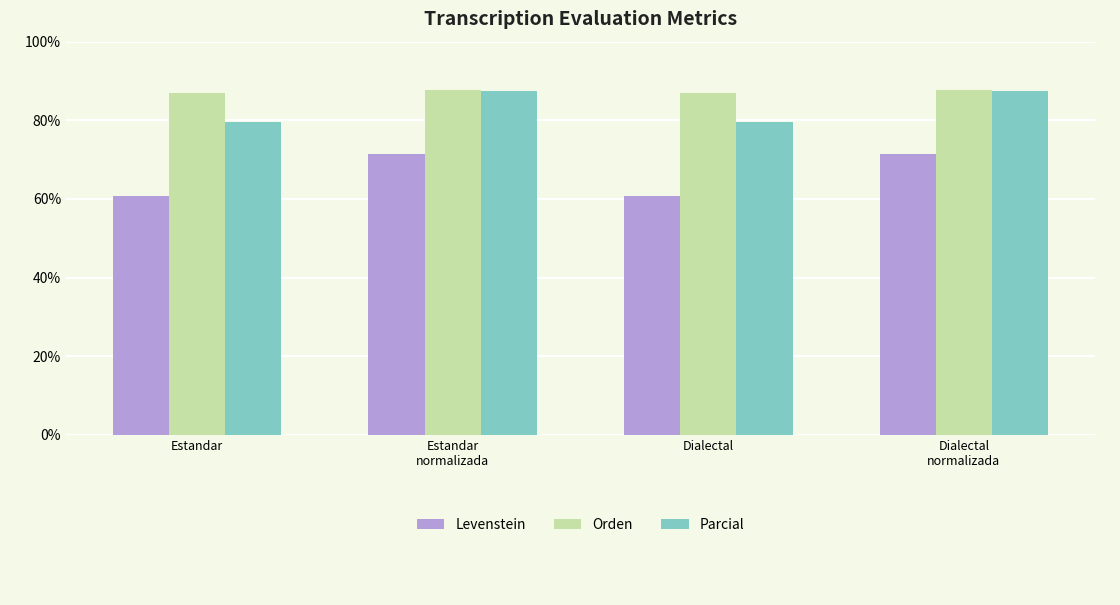

Reading left to right, transcribe all the data shown in this chart.

Levenstein: 60.8	71.3	60.8	71.3
Orden: 87.0	87.8	87.0	87.8
Parcial: 79.6	87.6	79.6	87.6